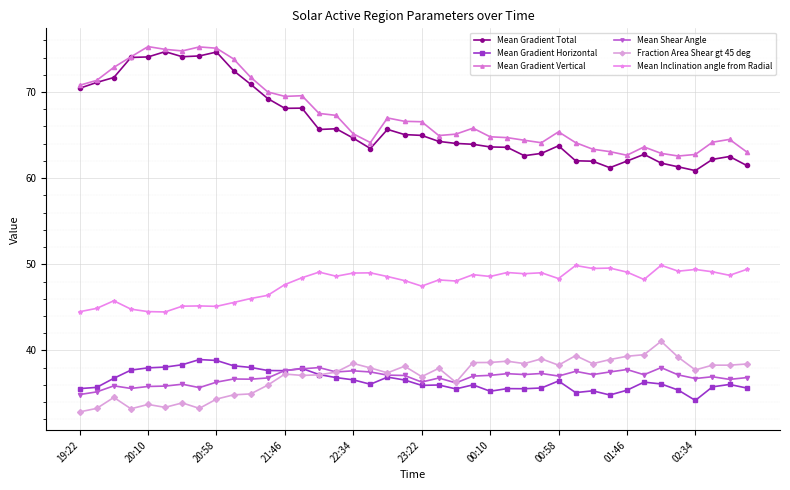

How many lines are shown in the chart?

6